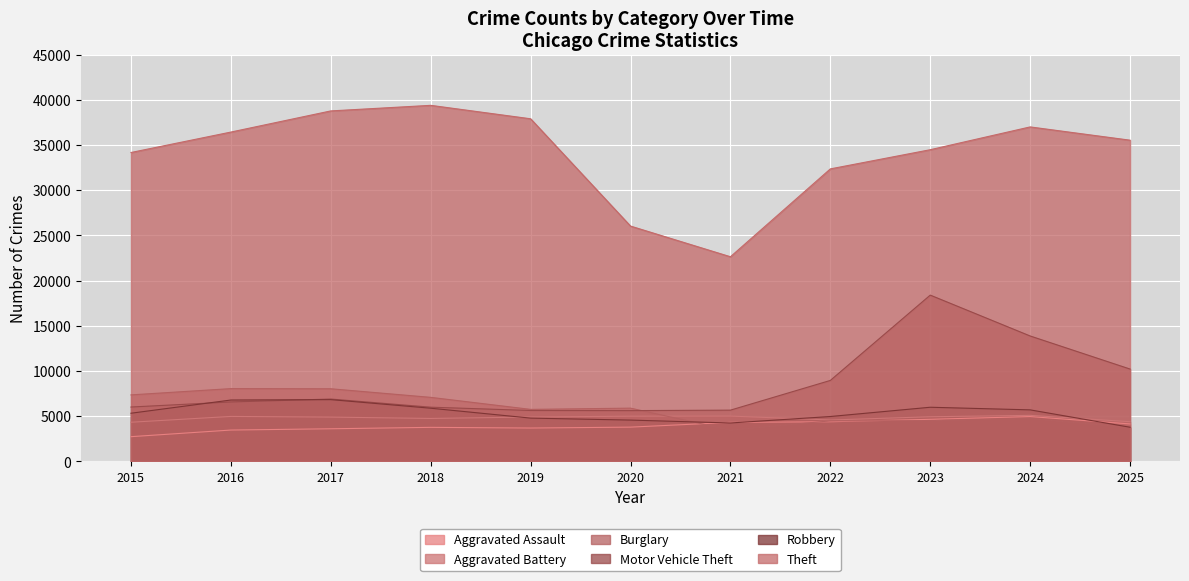

What is the value of the Motor Vehicle Theft point at the 7th from the left?

5677